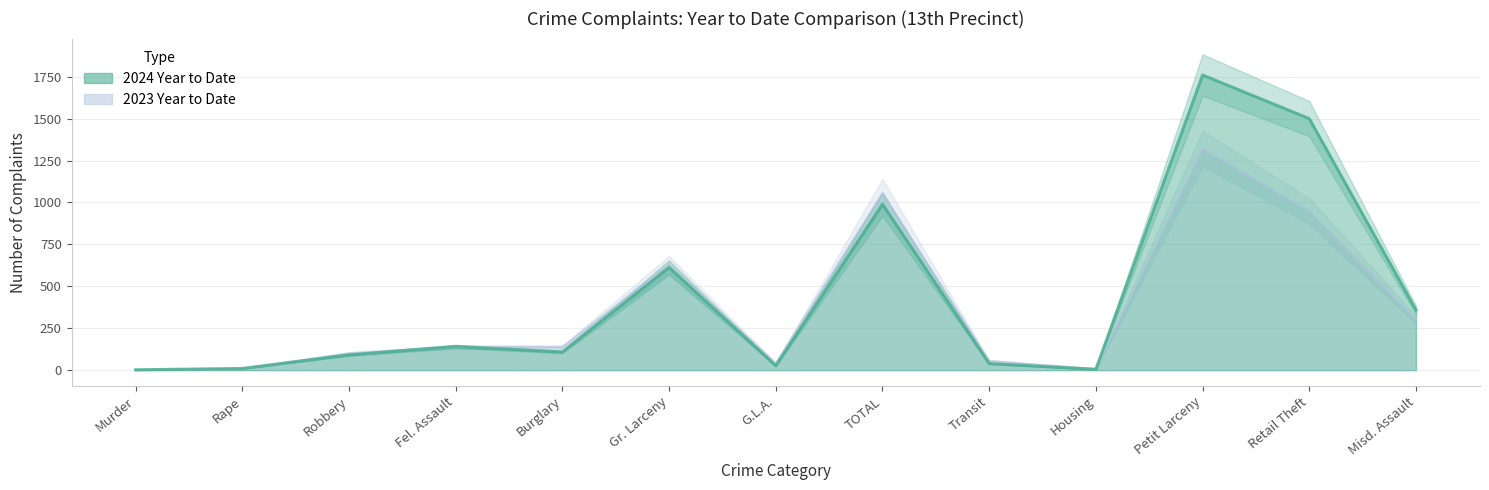

True or false: 2024 Year to Date has a value of 44 at G.L.A..

False